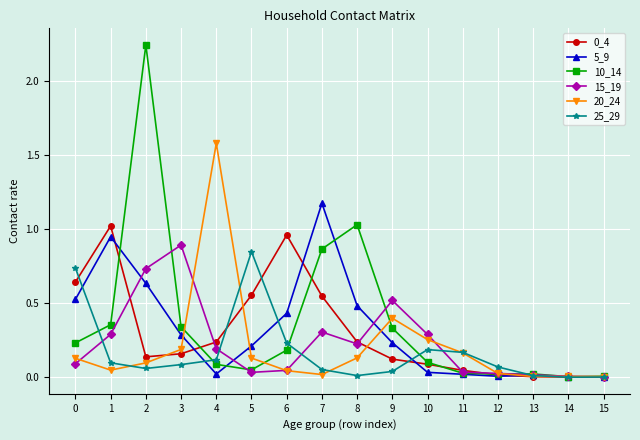

True or false: 5_9 has more than 0 interior local peaks.

True